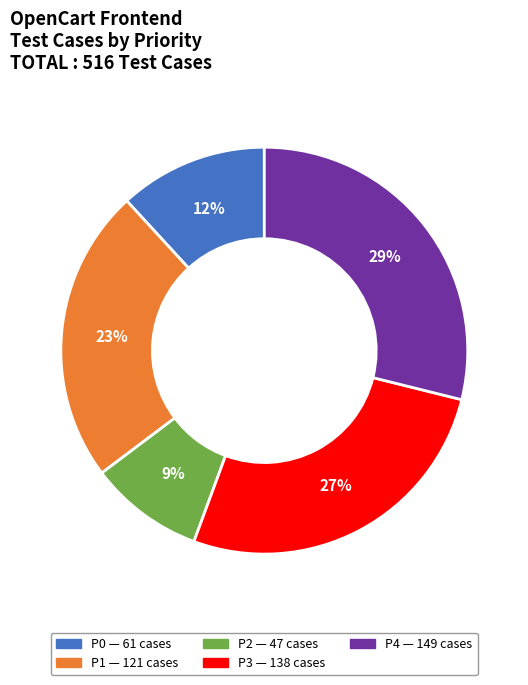

How many segments does this pie chart have?

5